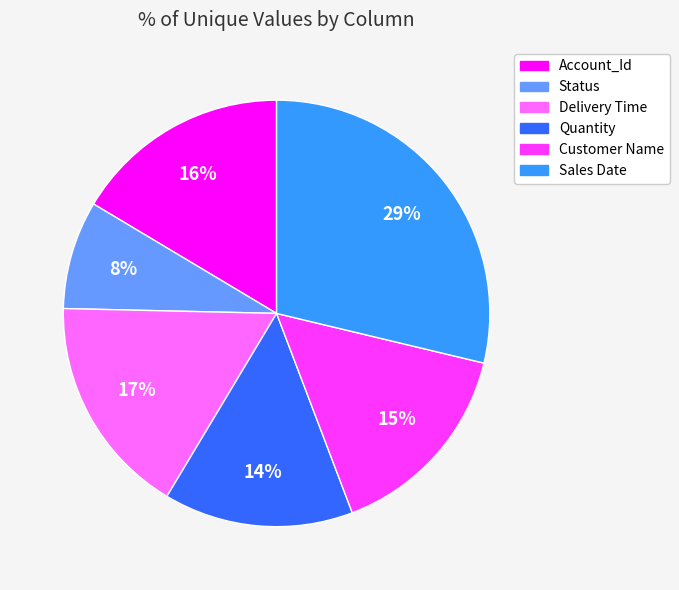

True or false: Quantity accounts for 8% of the total.

False